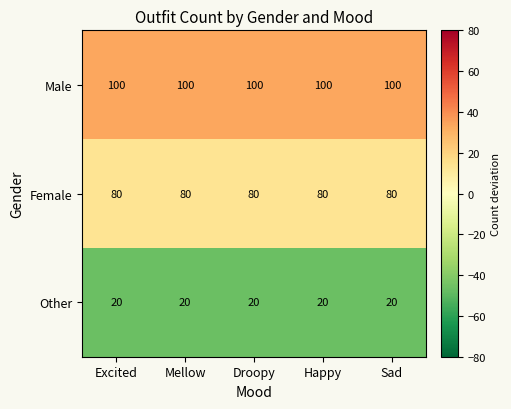

The value of Other at Excited is 20. True or false?

True